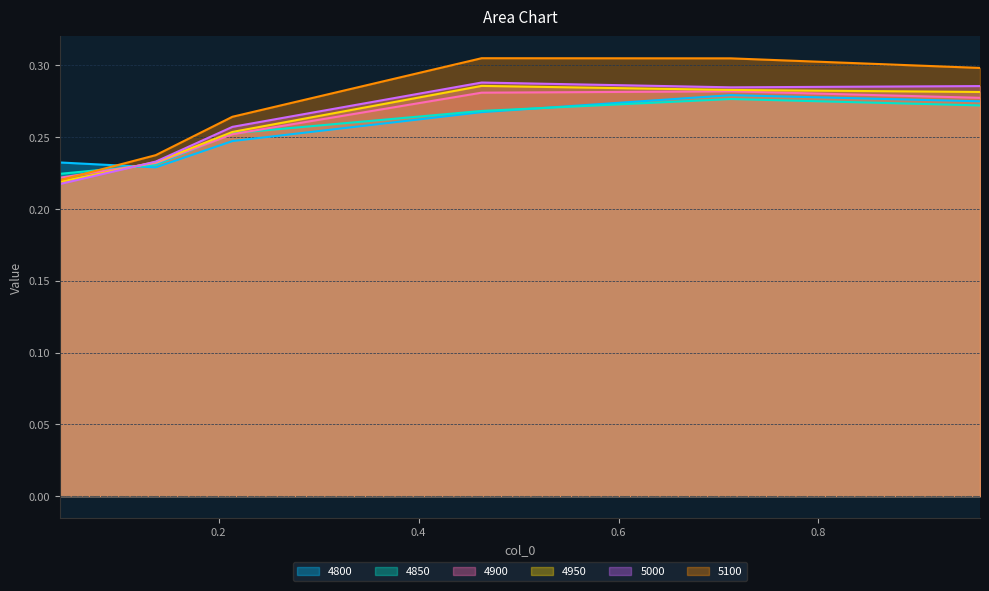

Reading left to right, extract all data points from this chart.

4800: 0.0410958904109589=0.2	0.136986301369863=0.2	0.2136986301369863=0.2	0.463013698630137=0.3	0.7123287671232876=0.3	0.9616438356164384=0.3
4850: 0.0410958904109589=0.2	0.136986301369863=0.2	0.2136986301369863=0.3	0.463013698630137=0.3	0.7123287671232876=0.3	0.9616438356164384=0.3
4900: 0.0410958904109589=0.2	0.136986301369863=0.2	0.2136986301369863=0.3	0.463013698630137=0.3	0.7123287671232876=0.3	0.9616438356164384=0.3
4950: 0.0410958904109589=0.2	0.136986301369863=0.2	0.2136986301369863=0.3	0.463013698630137=0.3	0.7123287671232876=0.3	0.9616438356164384=0.3
5000: 0.0410958904109589=0.2	0.136986301369863=0.2	0.2136986301369863=0.3	0.463013698630137=0.3	0.7123287671232876=0.3	0.9616438356164384=0.3
5100: 0.0410958904109589=0.2	0.136986301369863=0.2	0.2136986301369863=0.3	0.463013698630137=0.3	0.7123287671232876=0.3	0.9616438356164384=0.3